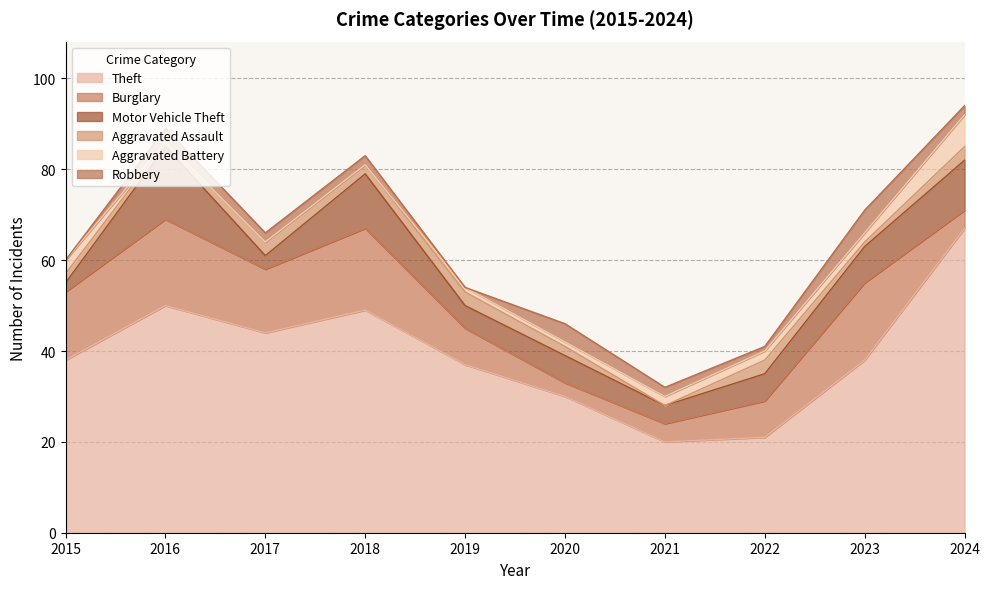

Where is the first local minimum for Theft?

2017